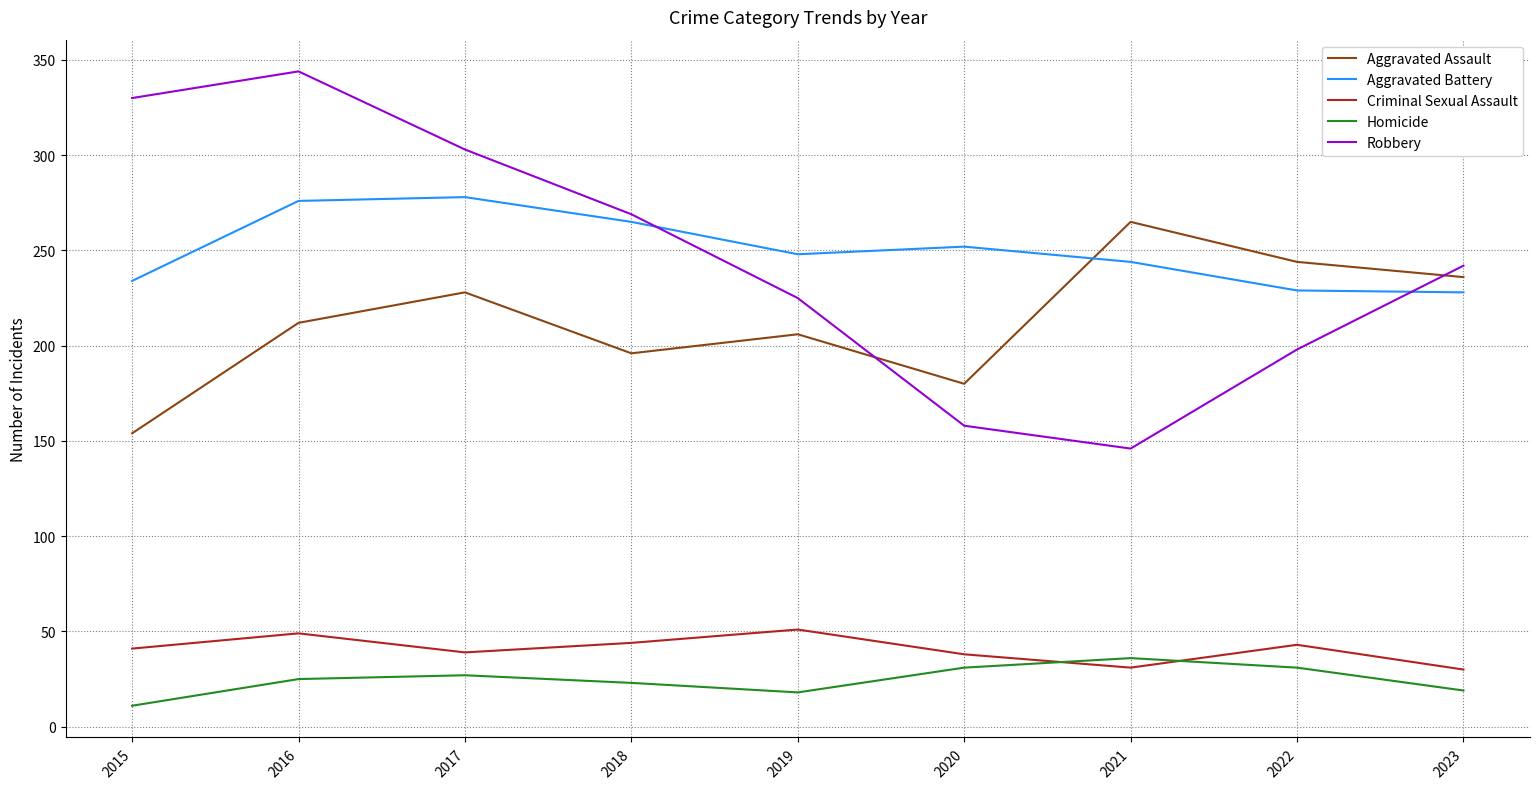

What is the spread (max minus min) of values at 2023?

223